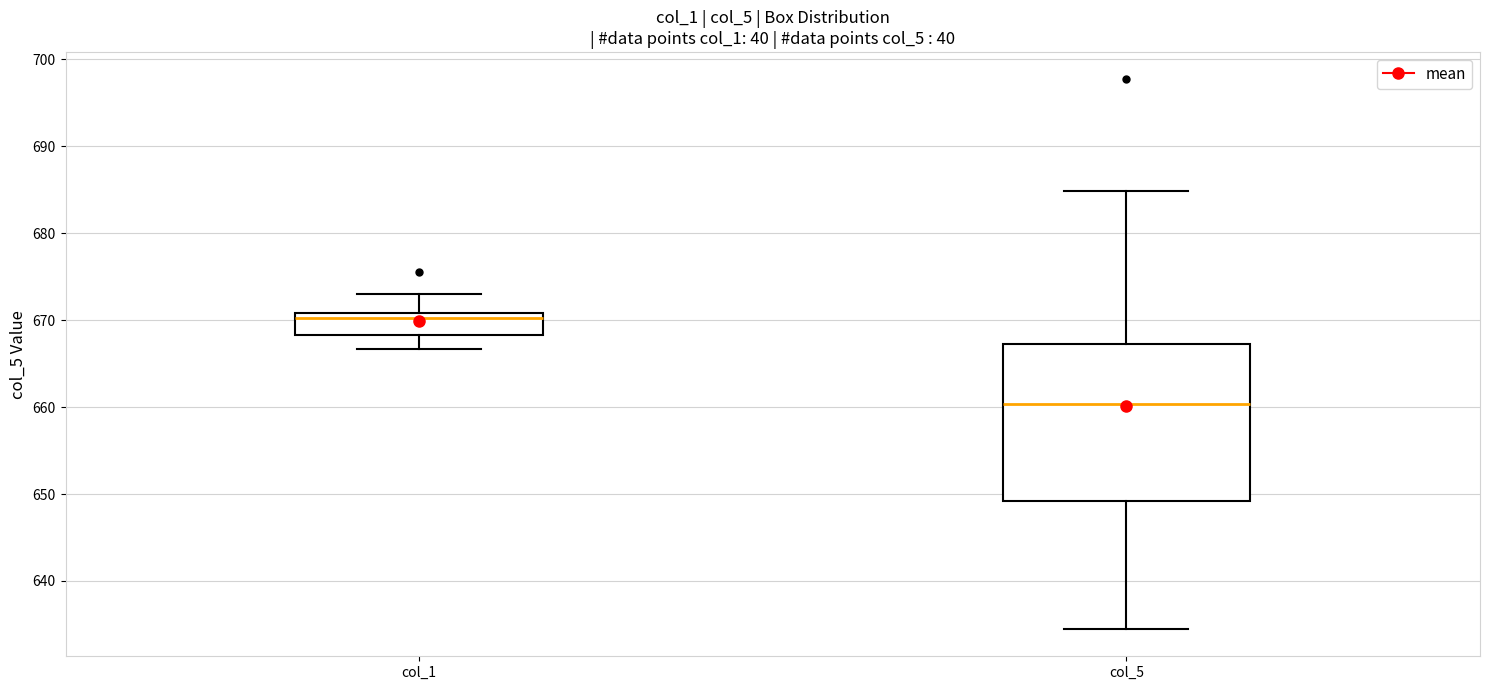

Reading left to right, read every box against the y-axis: the position of its median line, the range the box covers, and the ends of its whiskers. The values are not printed on the chart, so give them approximately, as read against the axis.

col_1: median 670, box 668 to 671, whiskers 667 to 673
col_5: median 660, box 649 to 667, whiskers 635 to 685